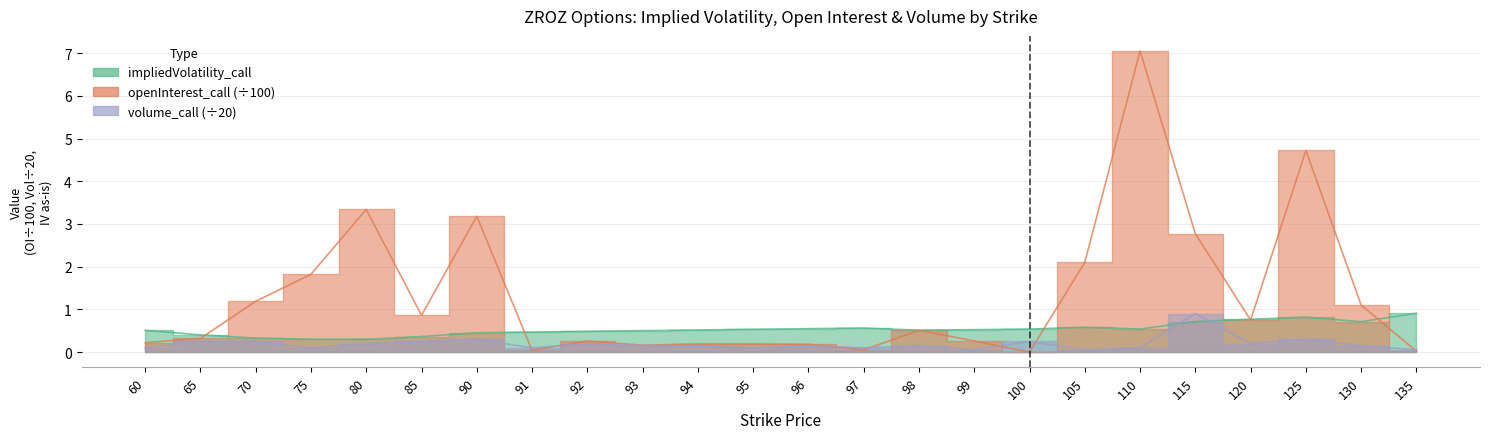

Which has a higher value, 92 or 130?

130